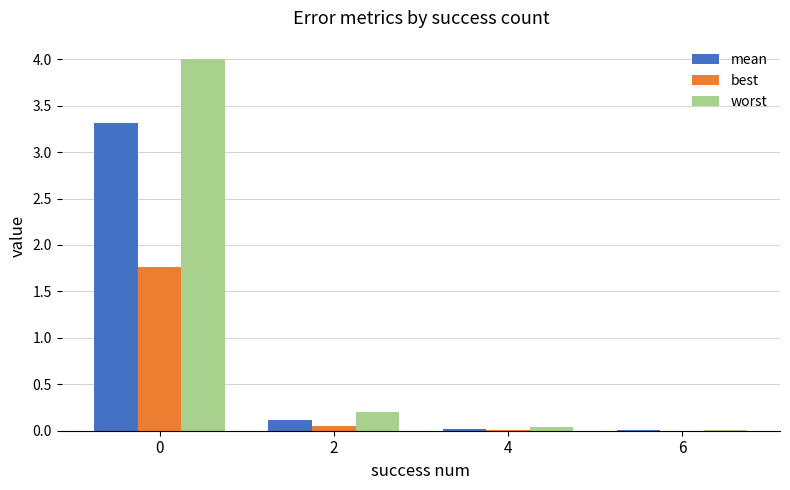

Between 0 and 2, which series saw the biggest shift?

worst